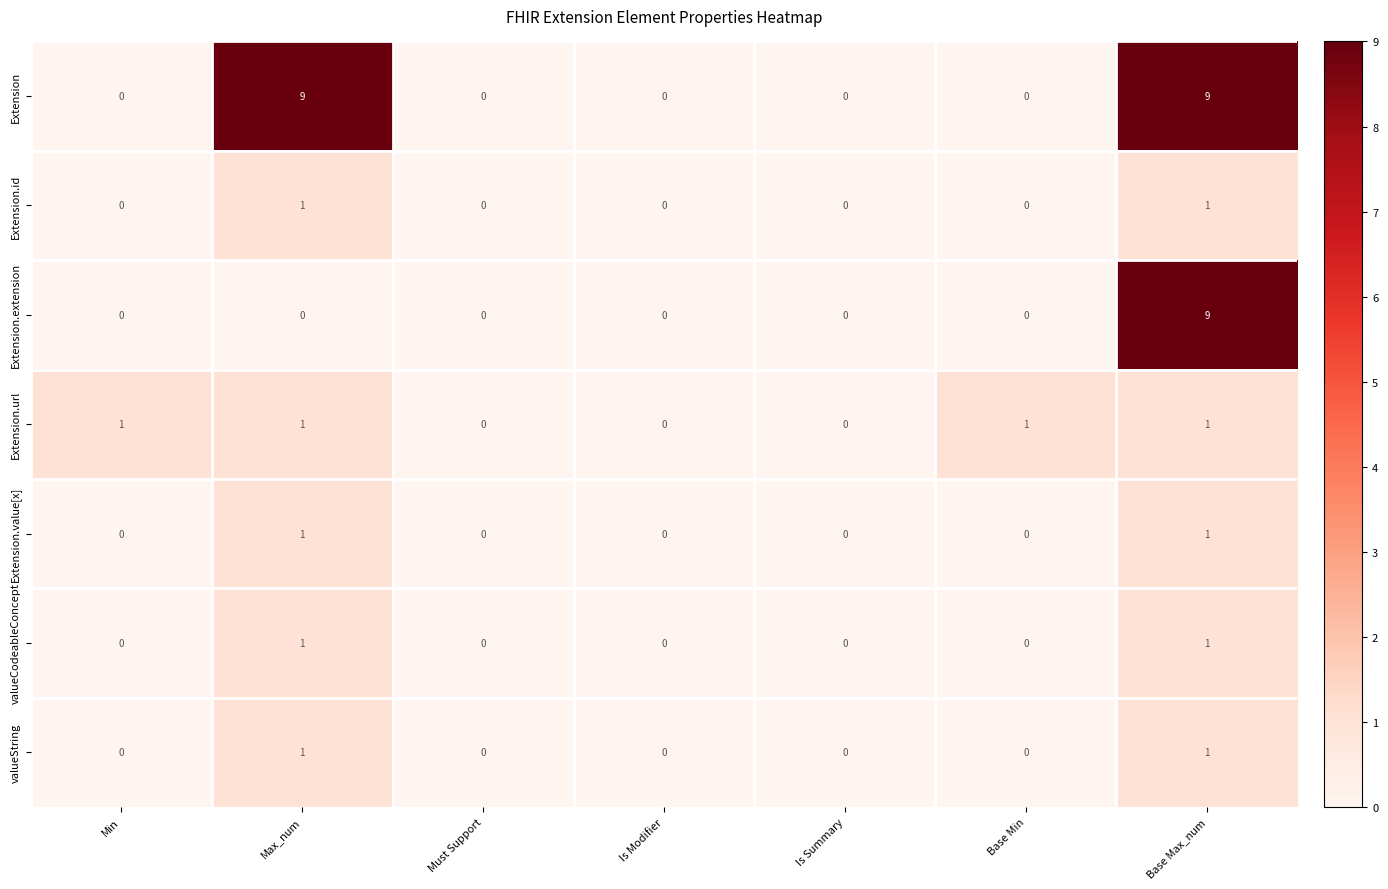

The value of valueString at Is Modifier is 0. True or false?

True